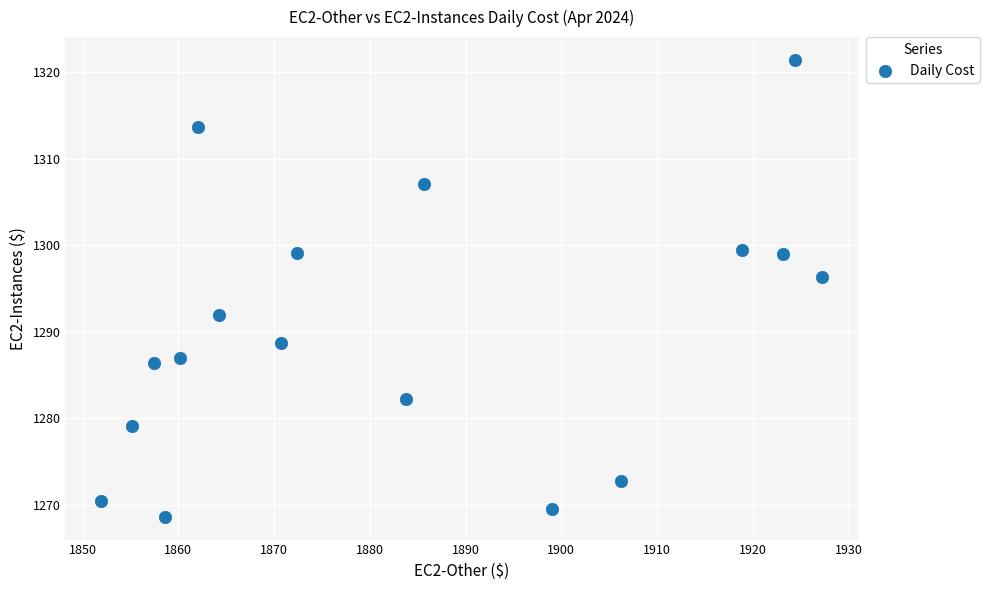

What is the range of X values (max minus min)?

75.3